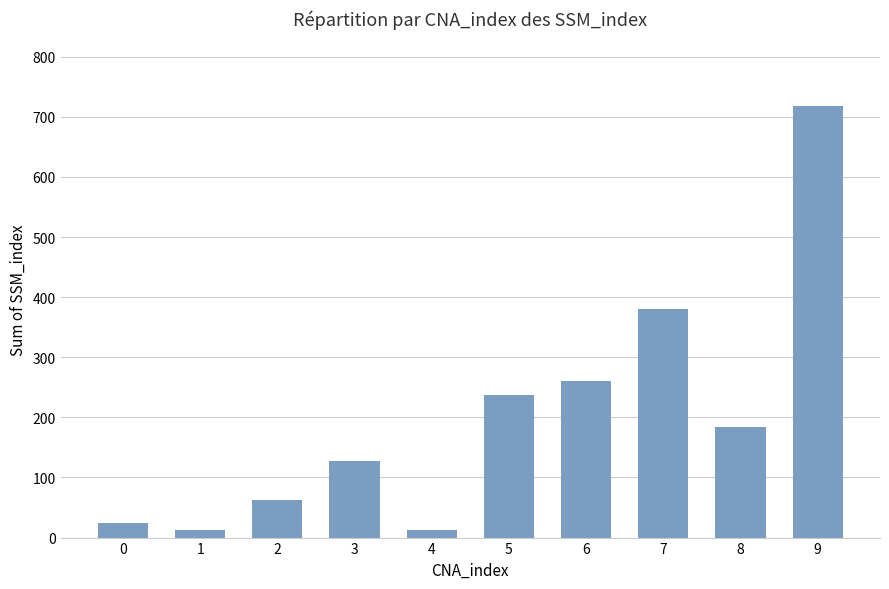

Is it true that the value at 9 is 718?

True